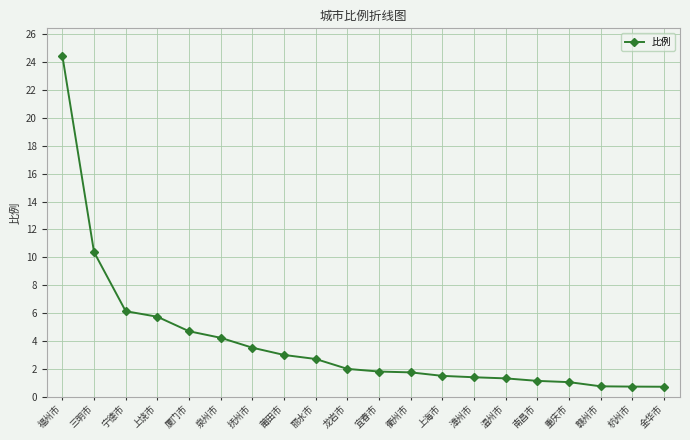

At which label is the value closest to 12?

三明市